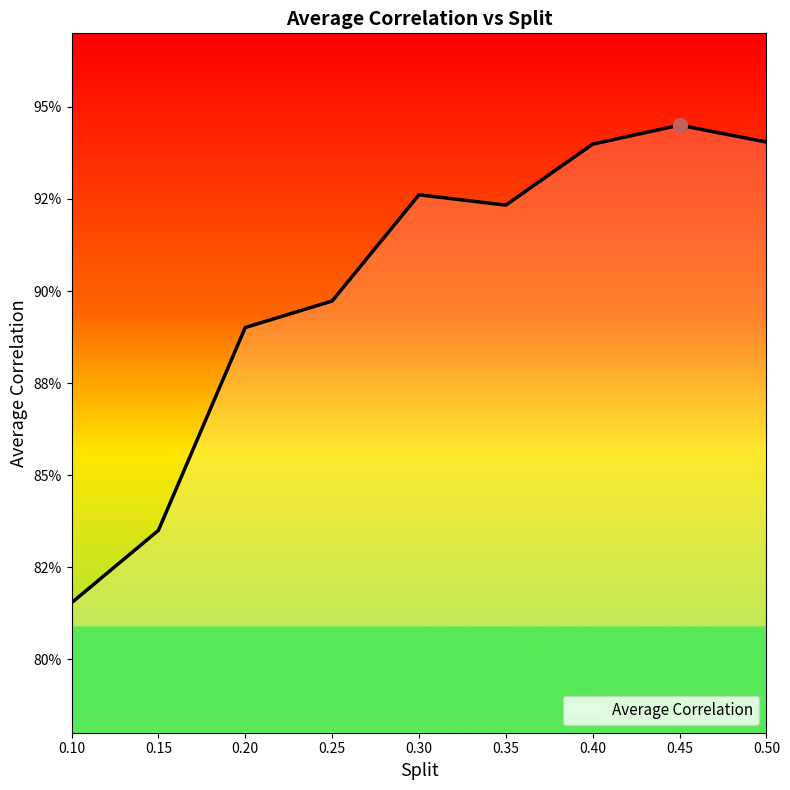

Does the chart display data point markers on the line(s)?

No